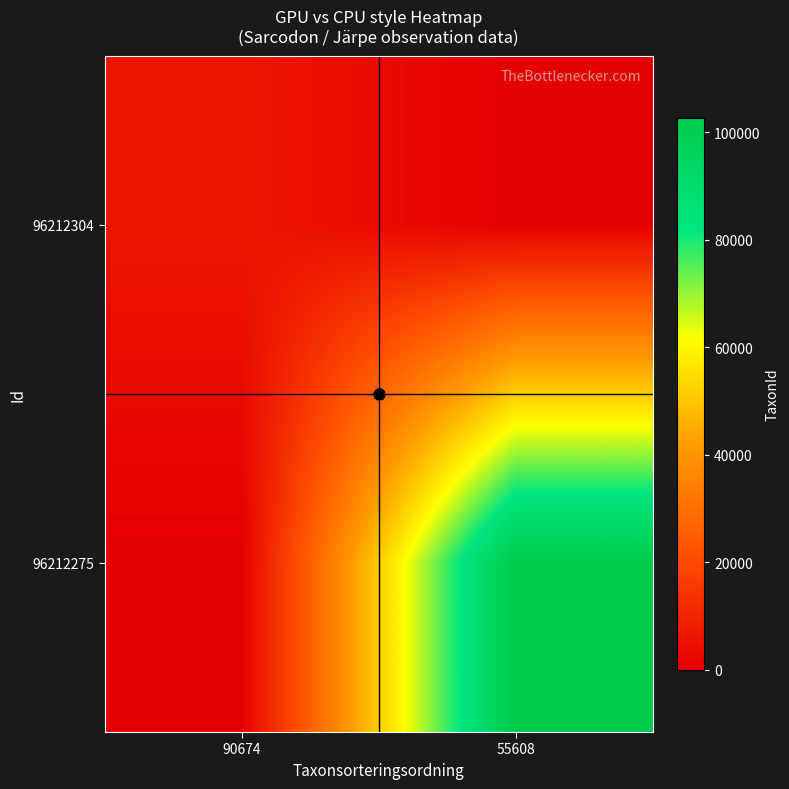

Which series changed the most between 90674 and 55608?

96212275